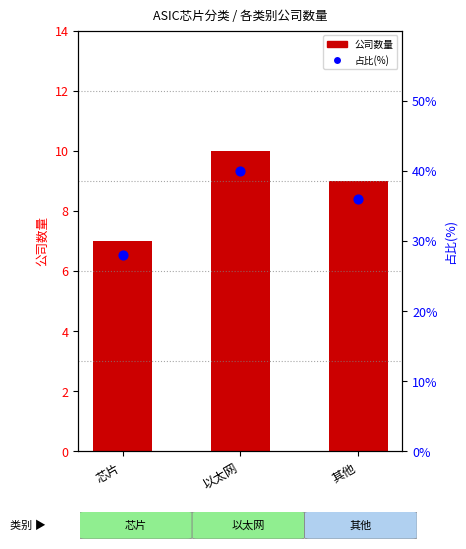

At which category is the sum across all series the highest?

以太网